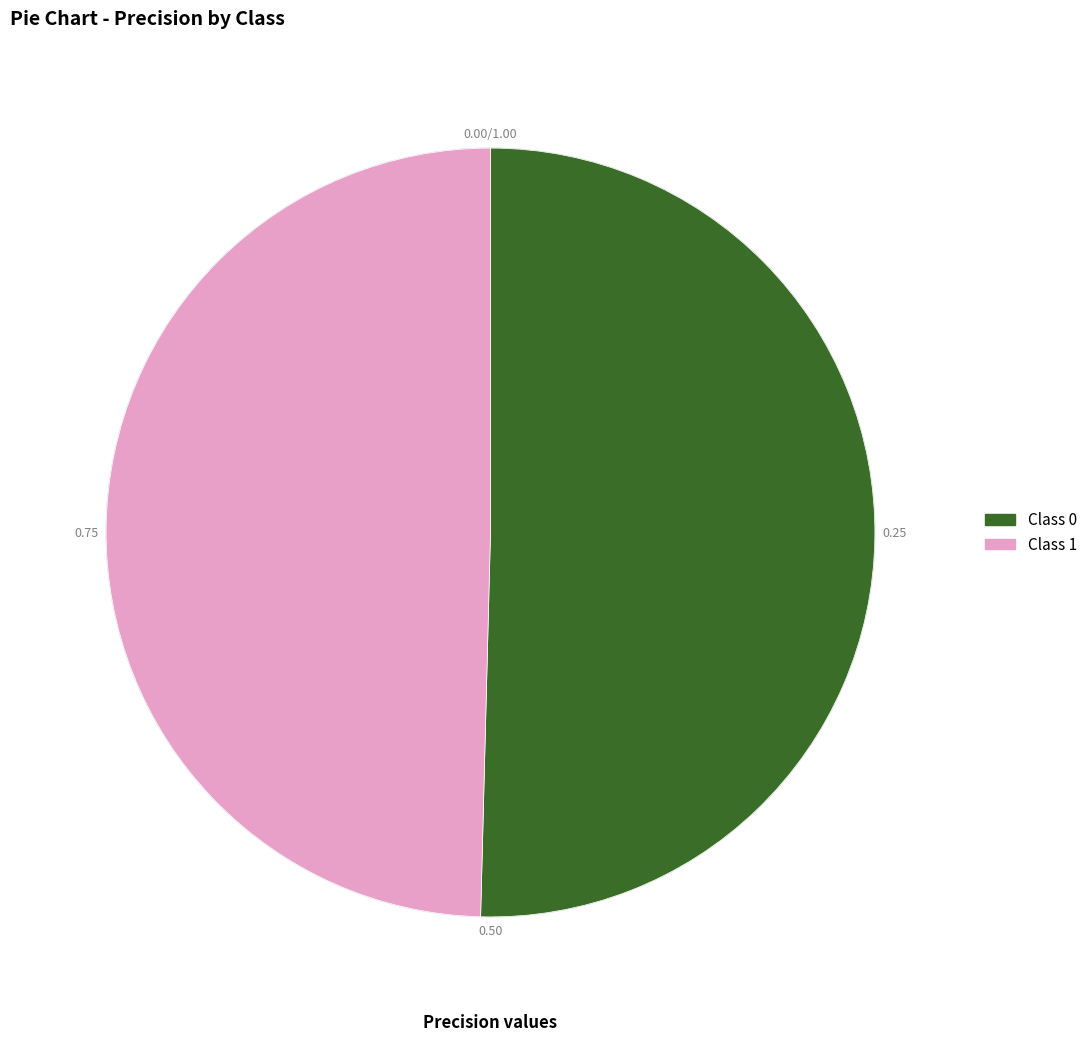

Is there any slice that represents more than half of the pie?

Yes